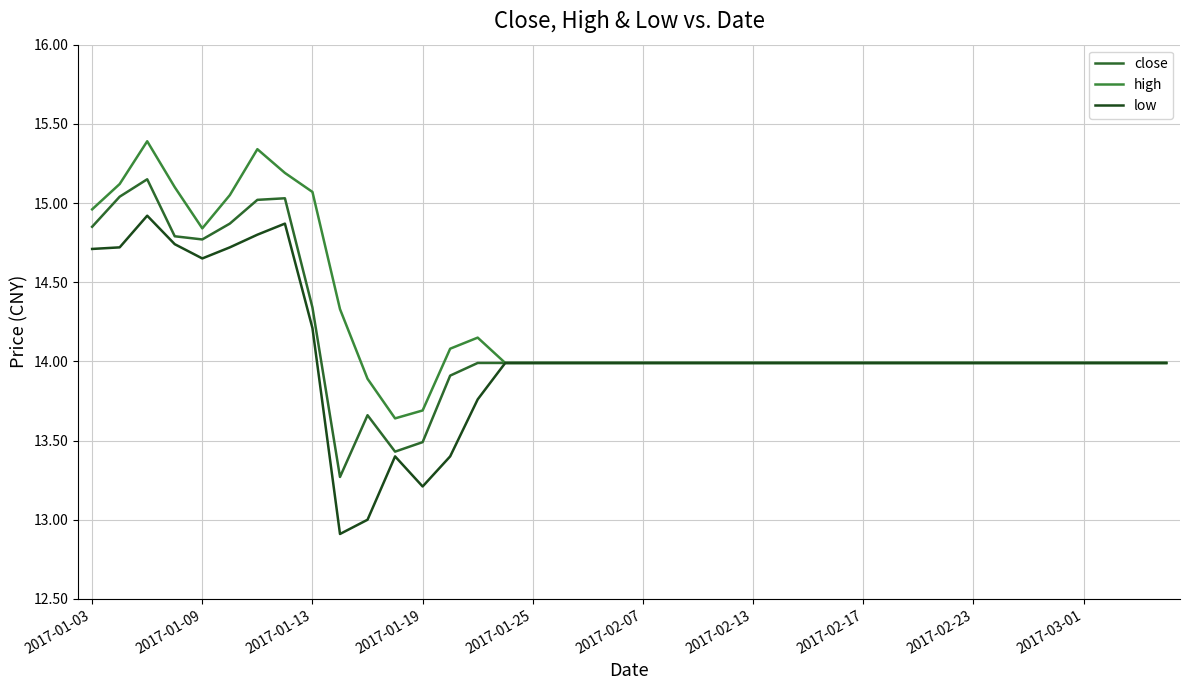

List the series in order of their peak value, highest first.

high, close, low